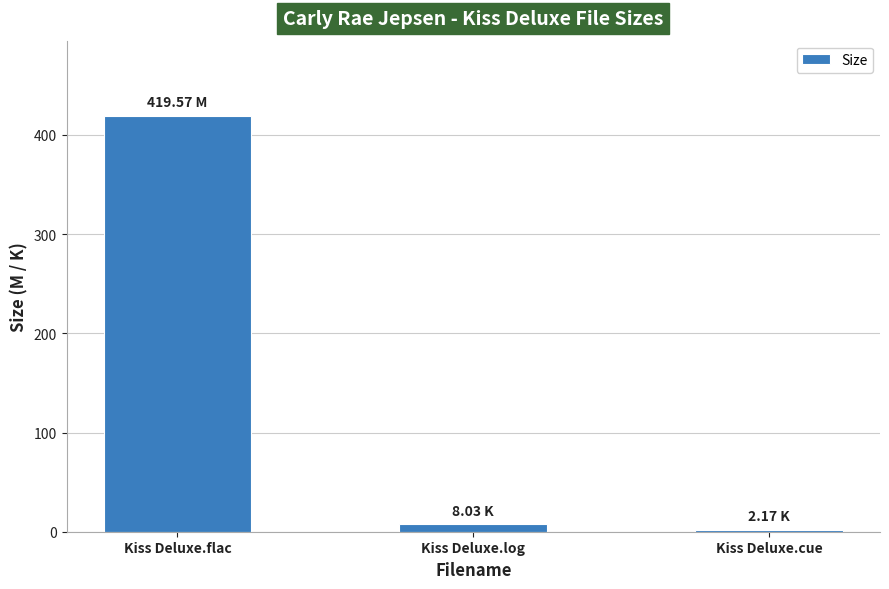

What is the average value?

143.3